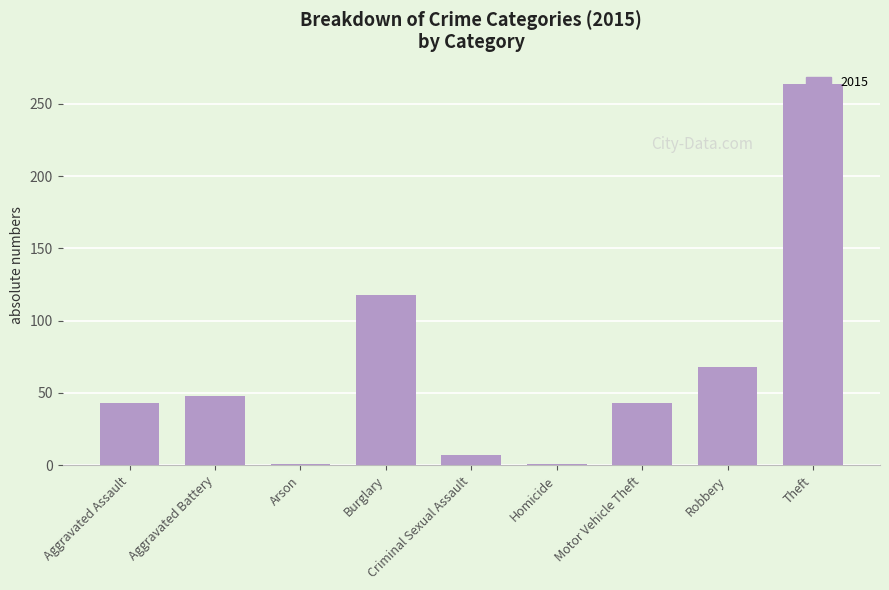

How many values are below 43?

3